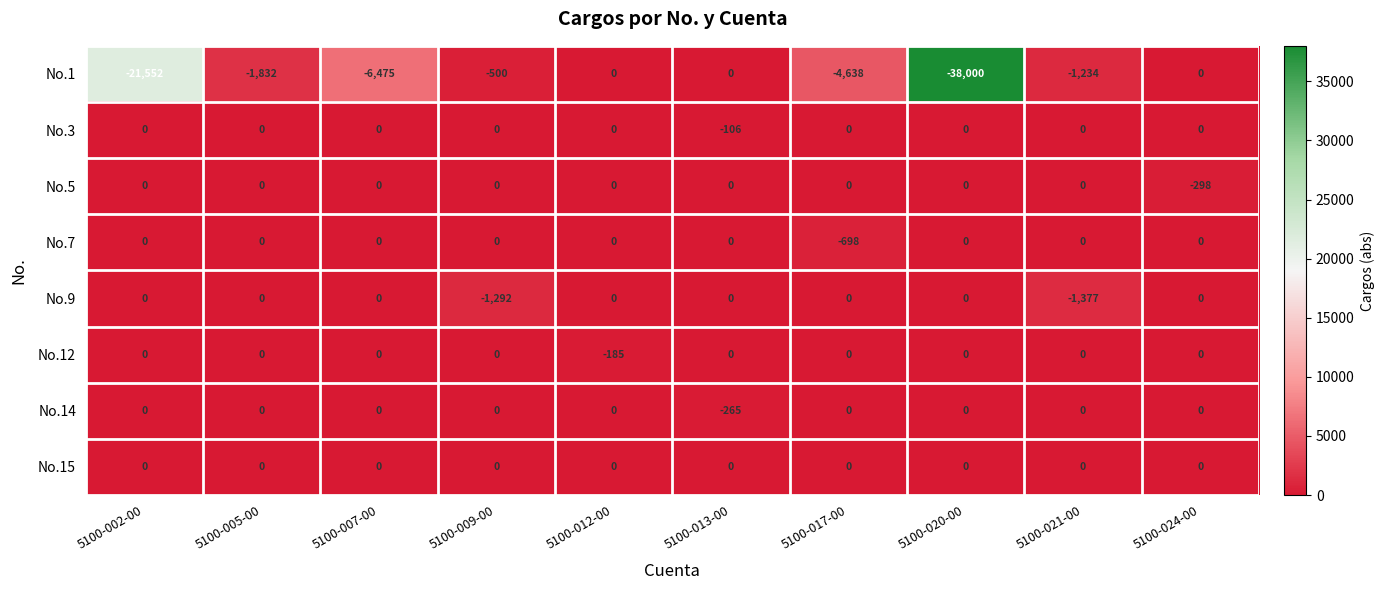

What is the sum of all No.14 values?

-265